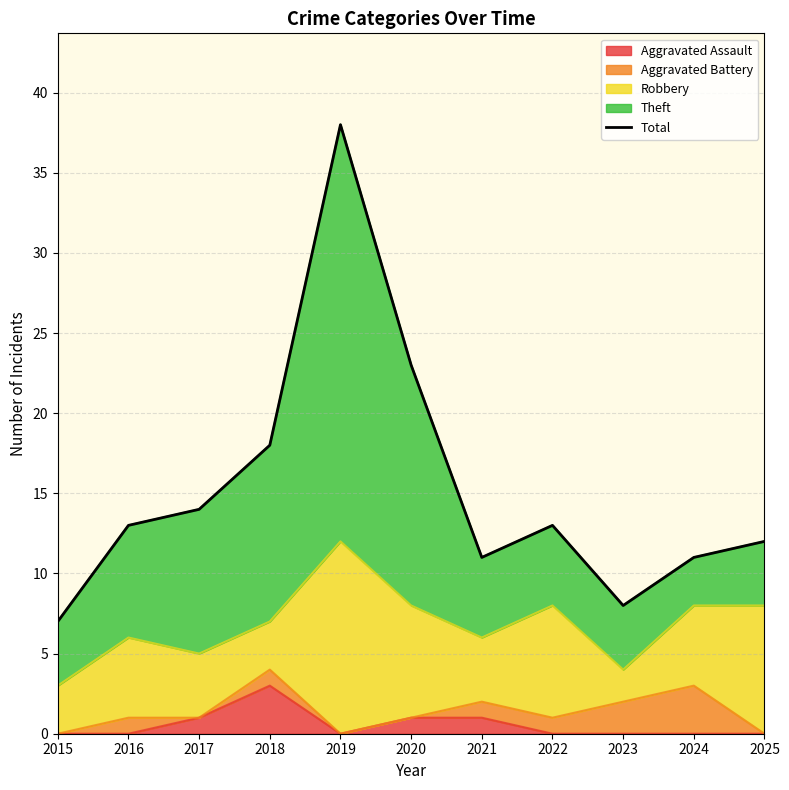

Which has a higher value, 2025 or 2020?

2020